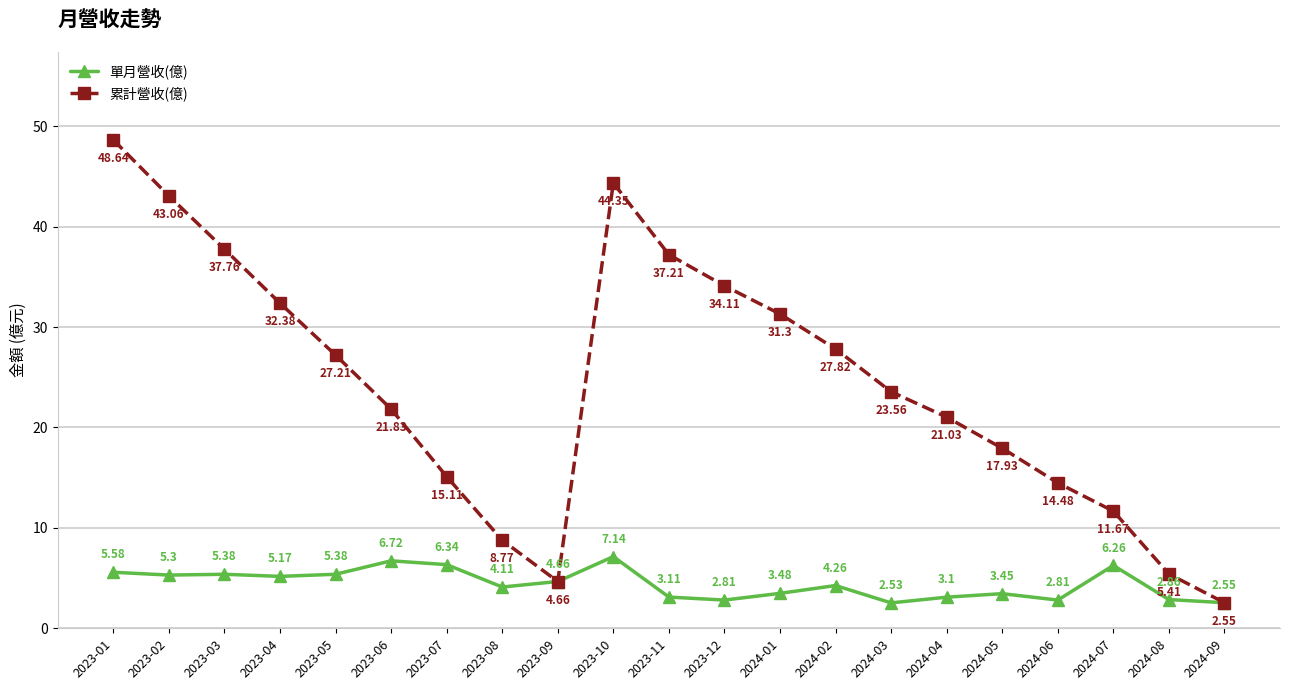

Rank the series at 2023-04 from lowest to highest value.

單月營收(億), 累計營收(億)